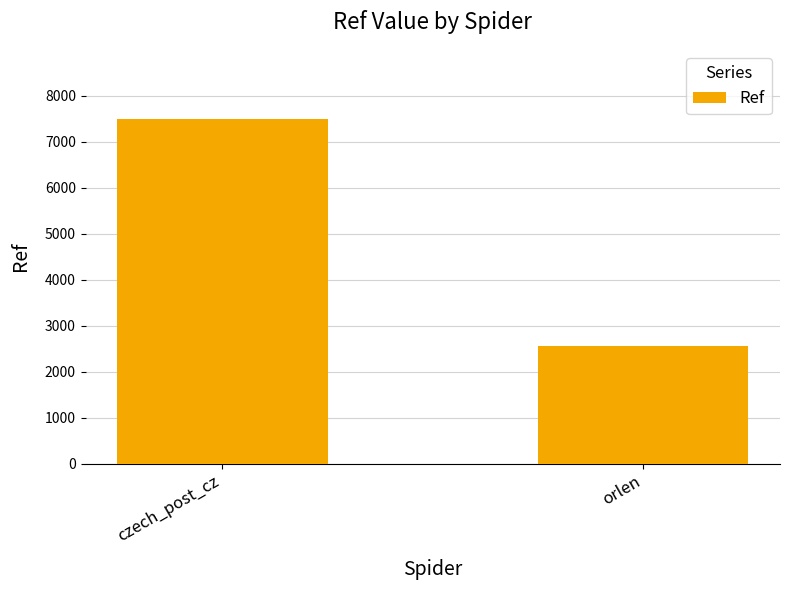

What is the change in value from czech_post_cz to orlen?

-4941